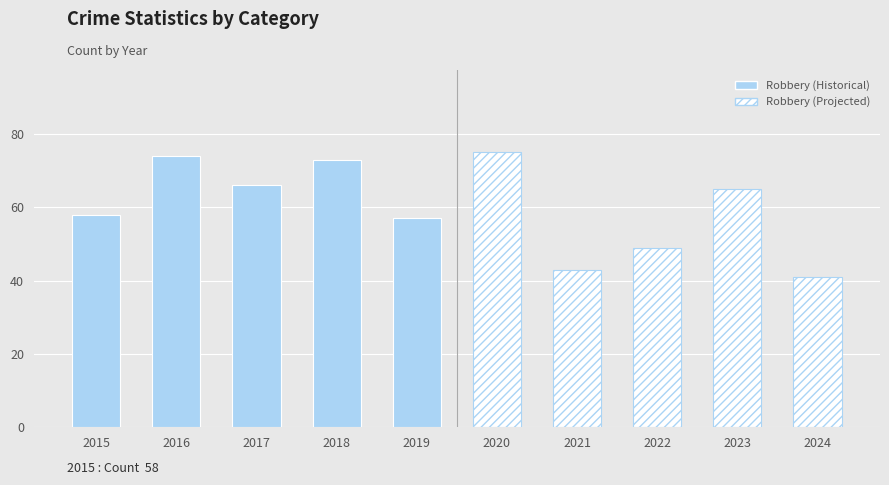

List the series in order of their overall mean, highest first.

Robbery (Historical), Robbery (Projected)